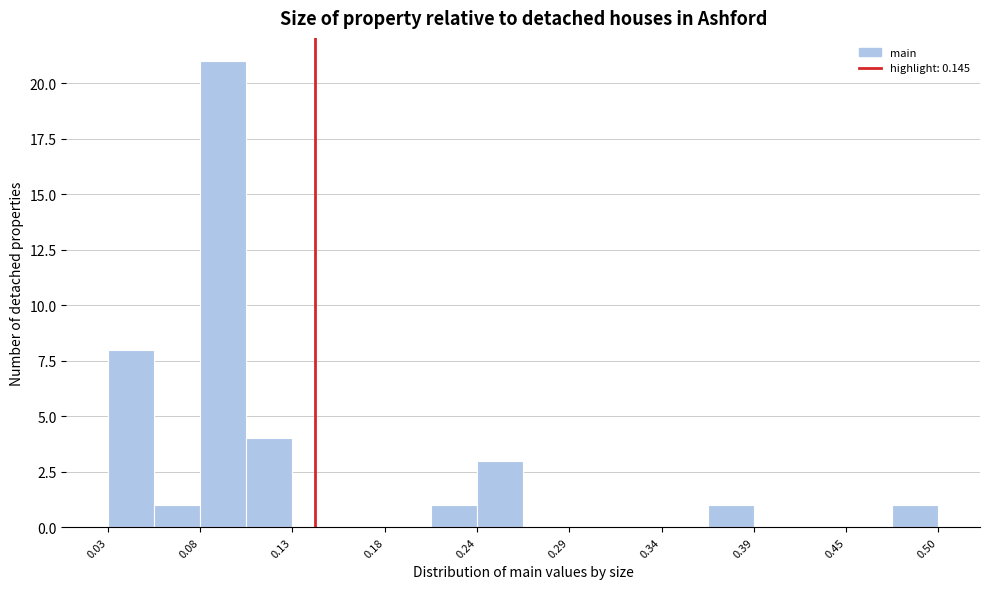

Read against the x-axis, roughly where is the centre of the tallest bar?

0.09